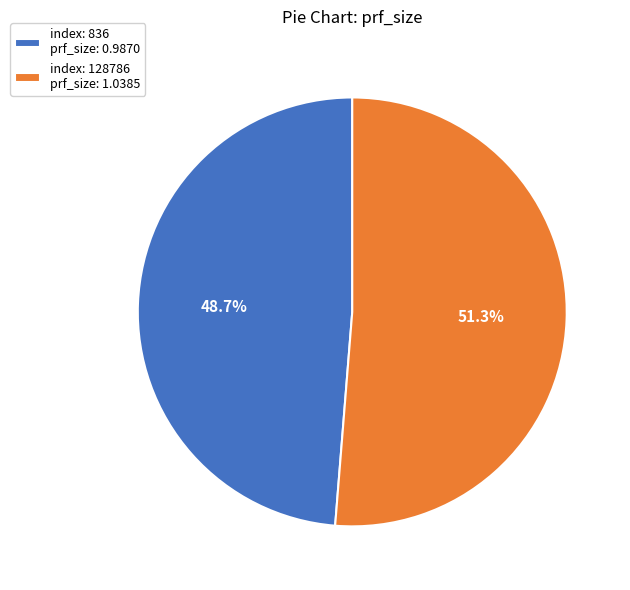

Is there a majority slice in this chart?

Yes